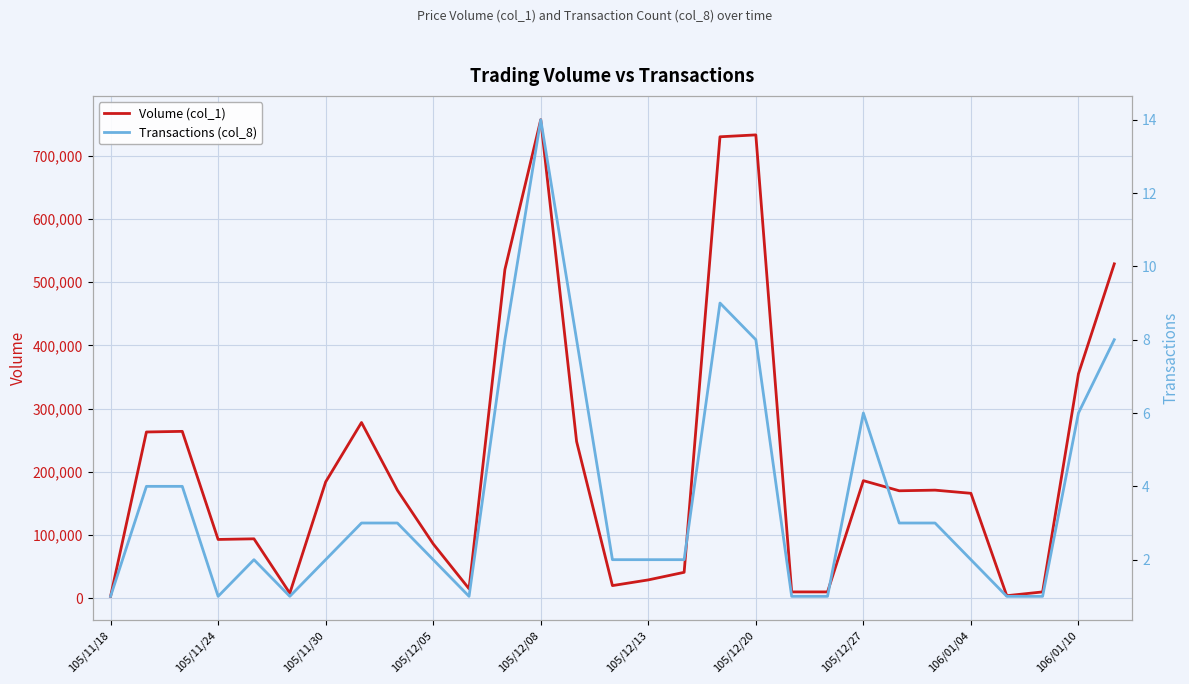

What is the smallest value displayed?

1